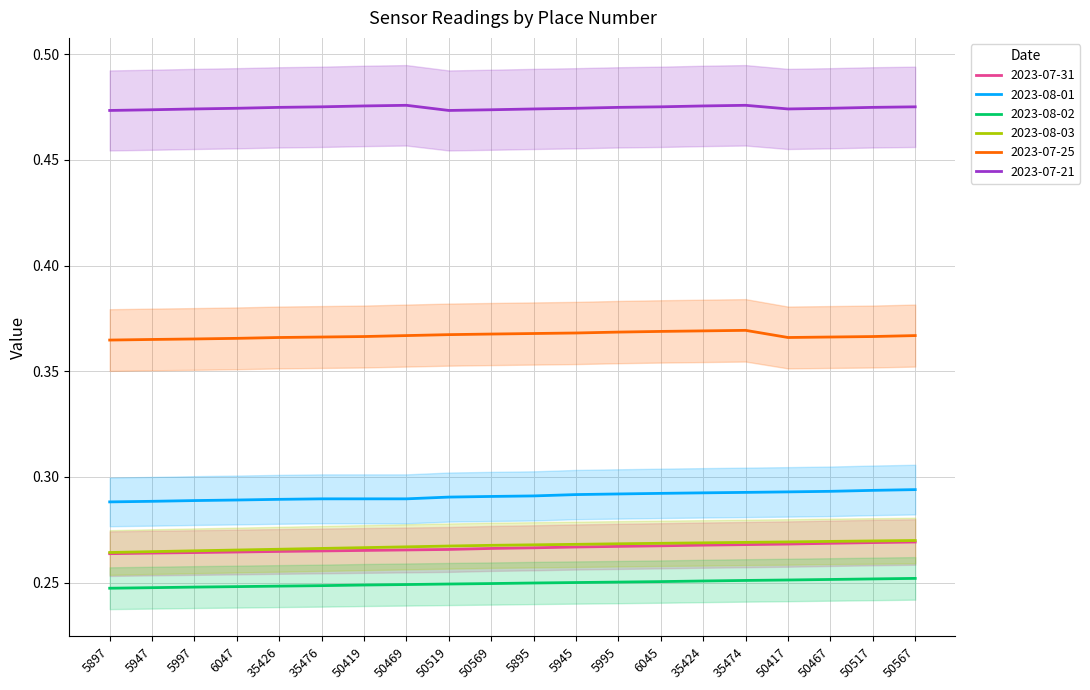

How many distinct data groups are displayed?

6